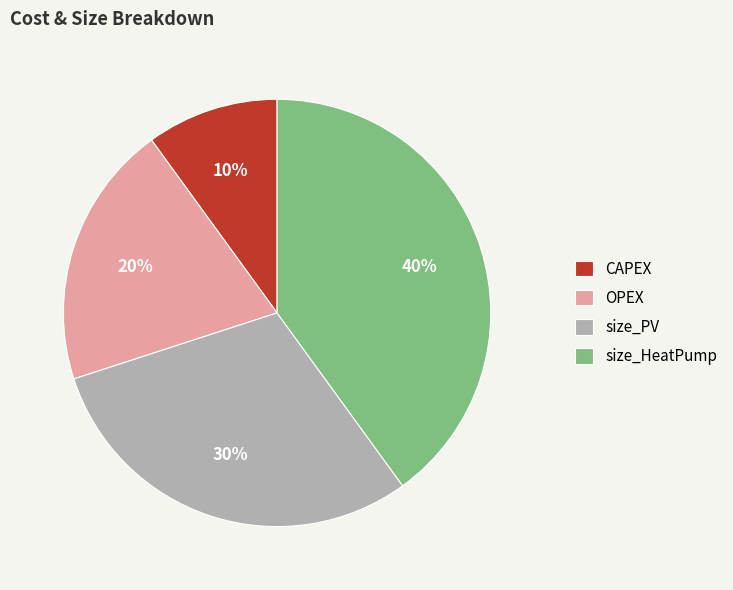

Is it true that OPEX is 20% of the pie?

True